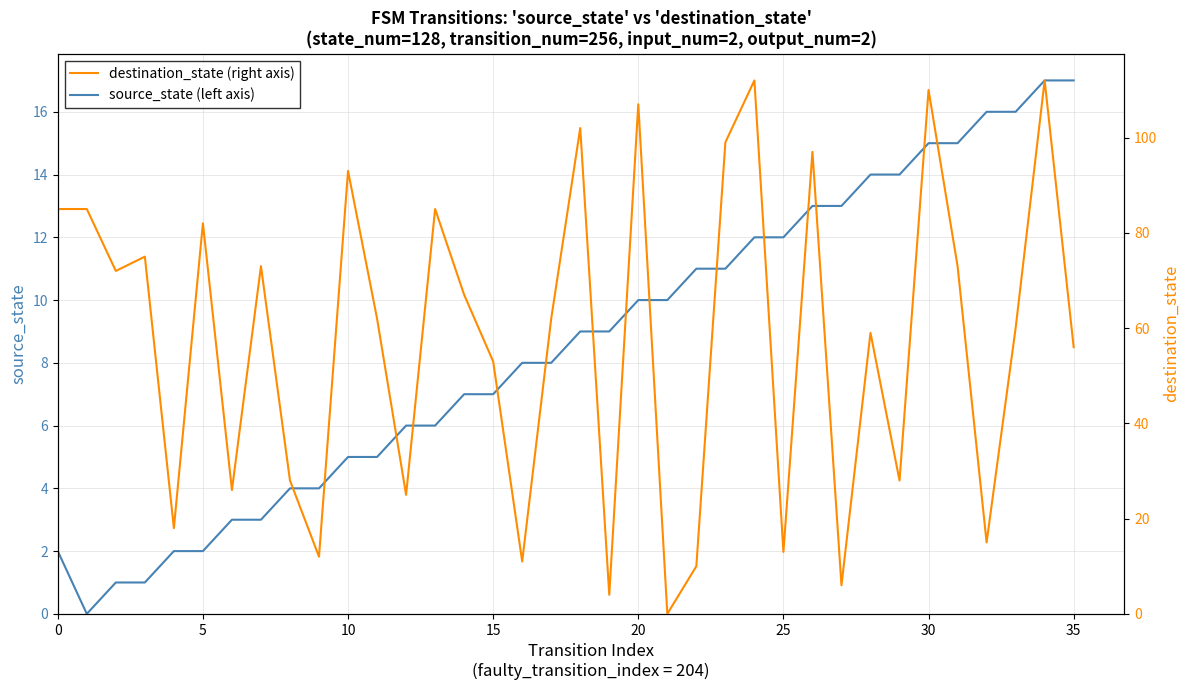

True or false: source_state (left axis) has more than 2 points higher than both neighbors.

False